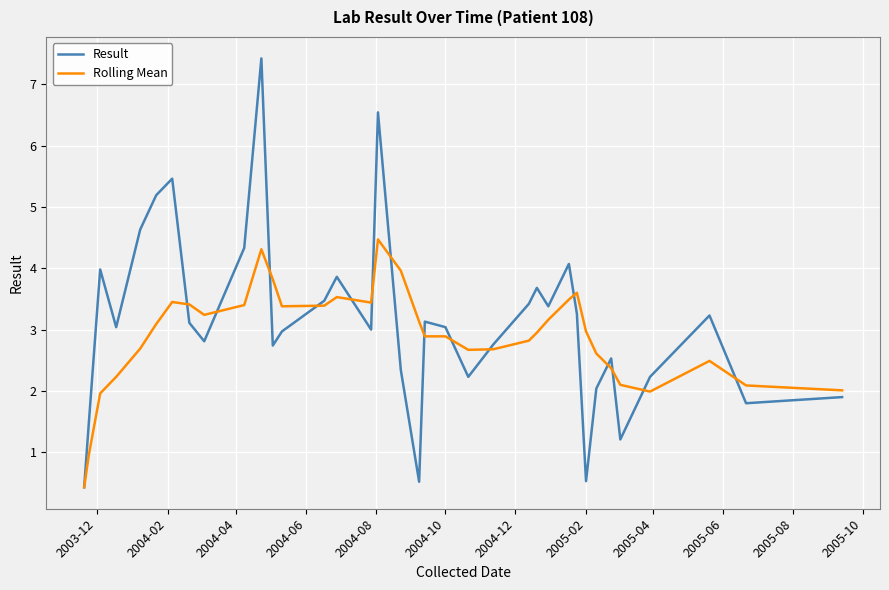

List the series in order of their peak value, highest first.

Result, Rolling Mean